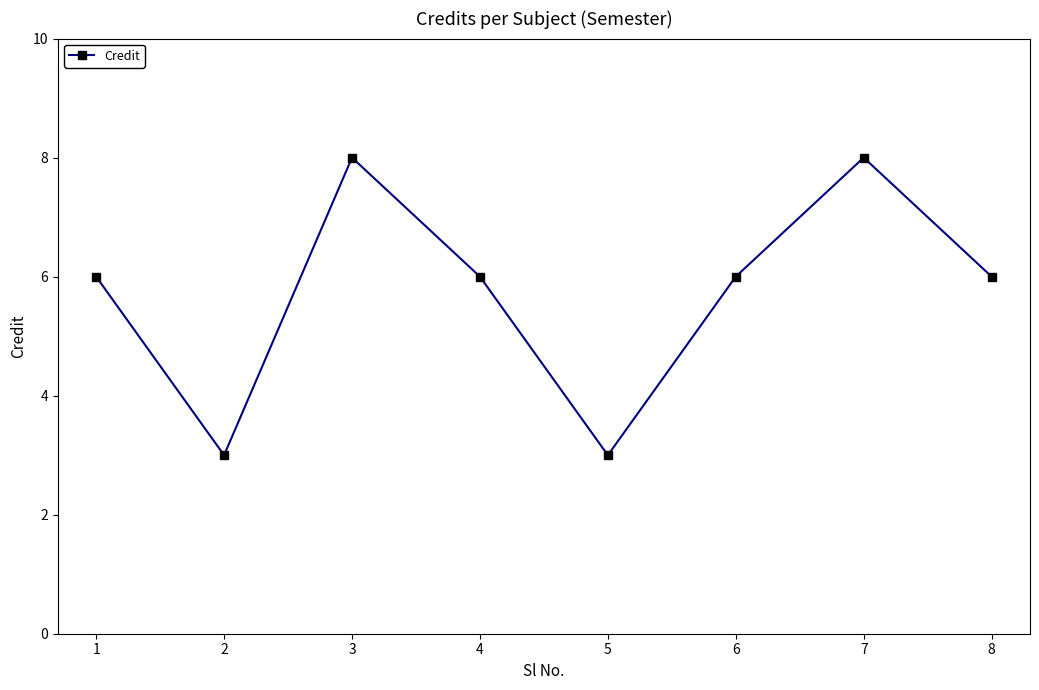

What value does the data have at 7?

8